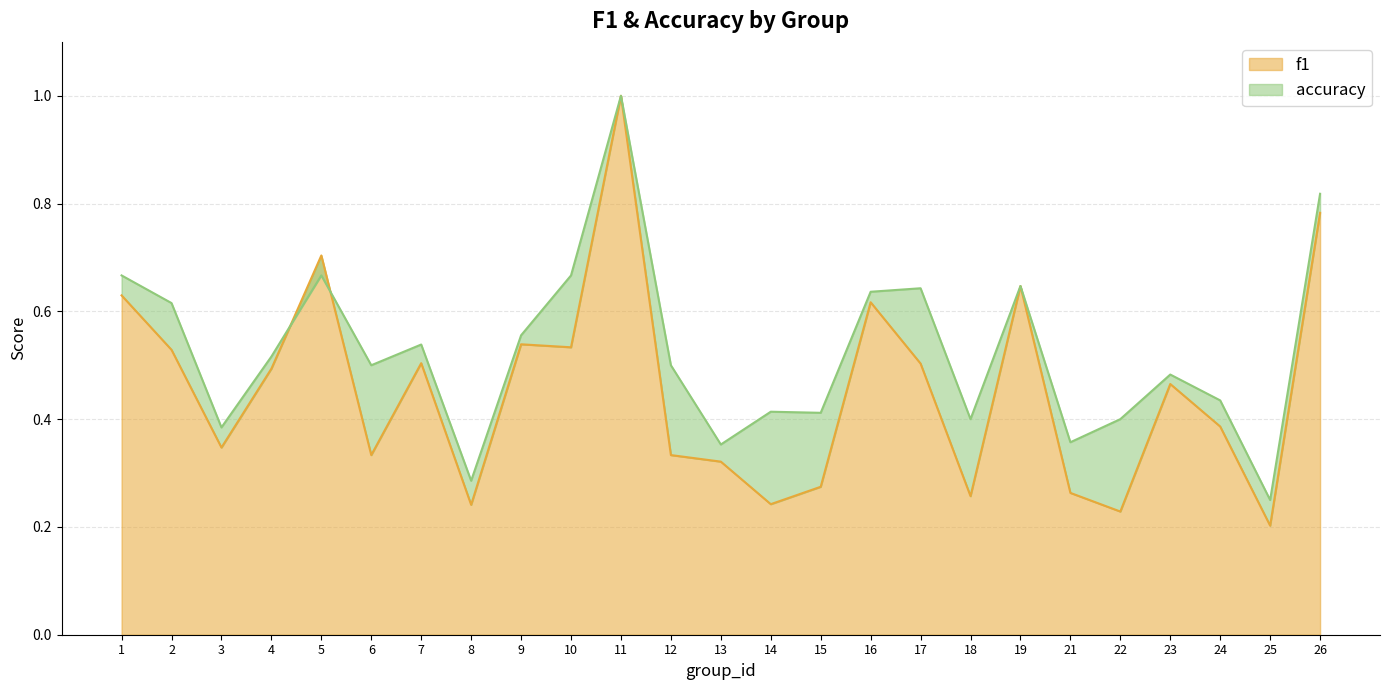

What is the greatest value displayed?

1.0